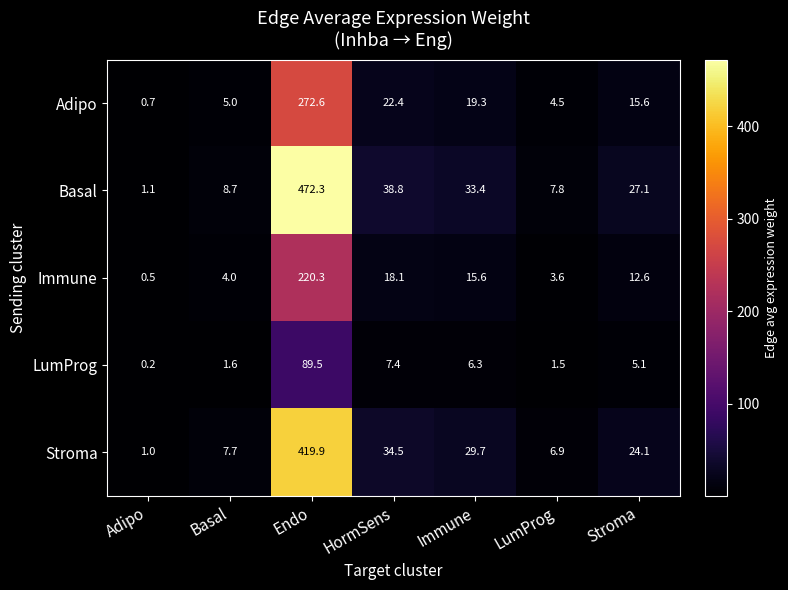

At which category is the sum across all series the highest?

Endo